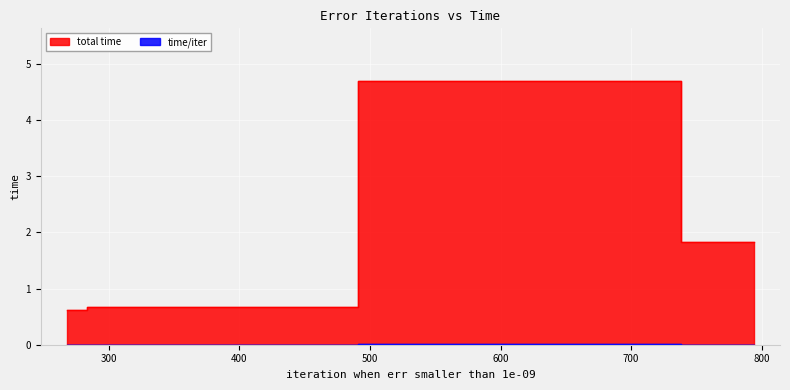

At how many categories does at least one series exceed 3?

1